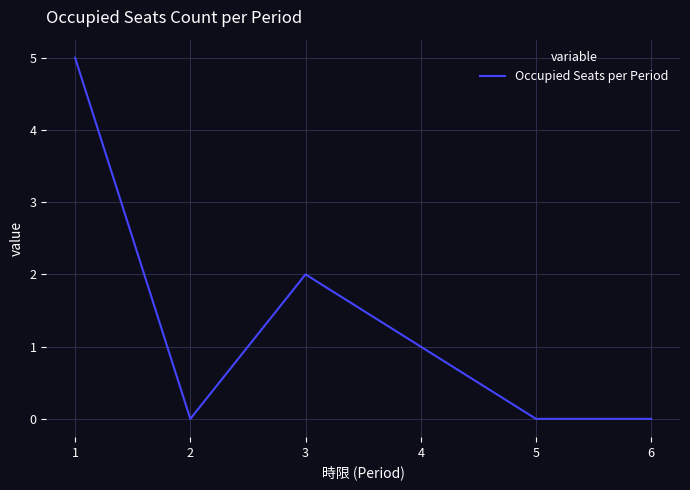

True or false: the data shows 5 at 1.

True